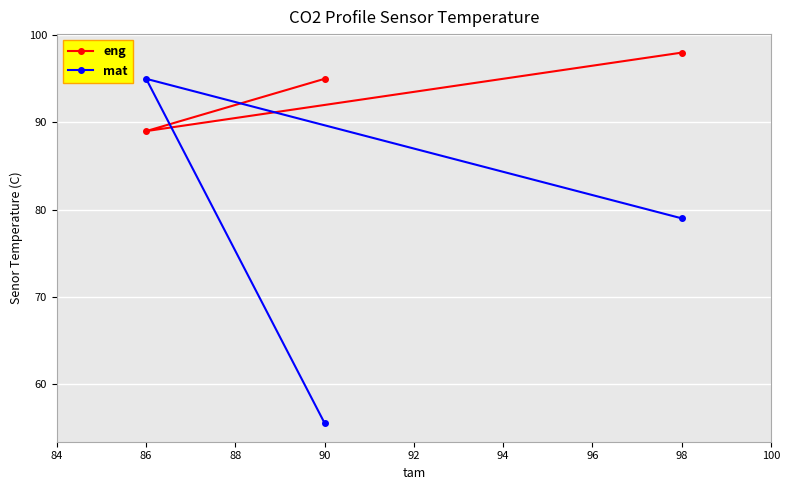

At which category is the sum across all series the highest?

86